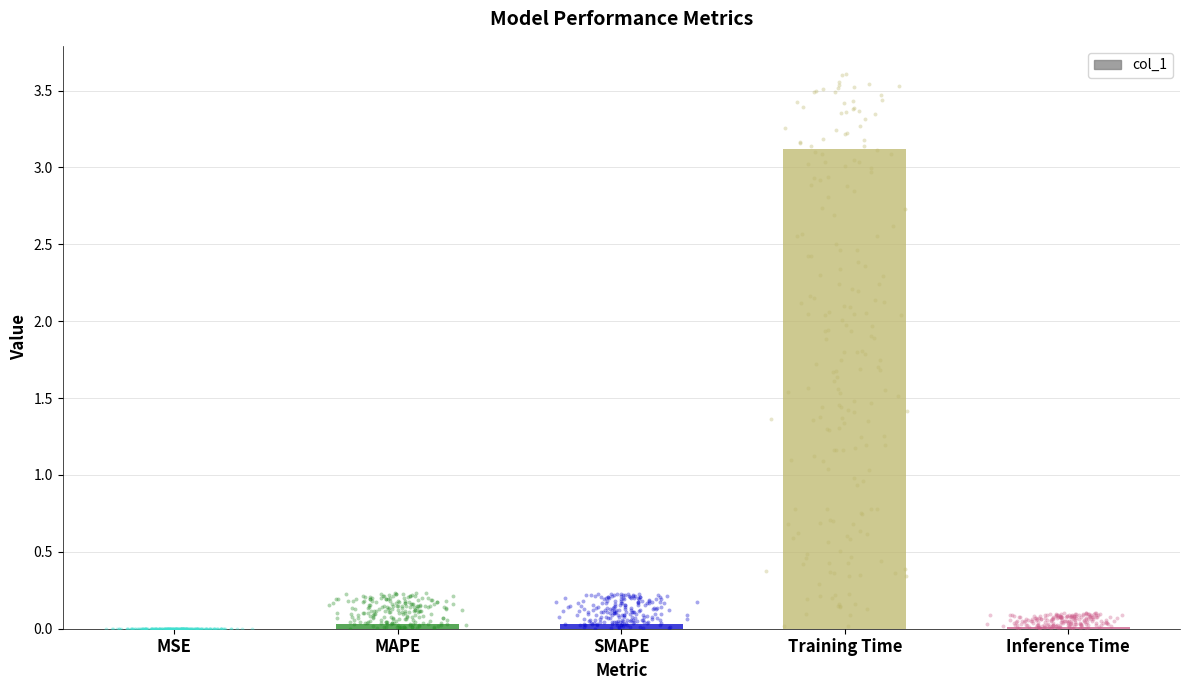

Between Training Time and MAPE, which is larger?

Training Time